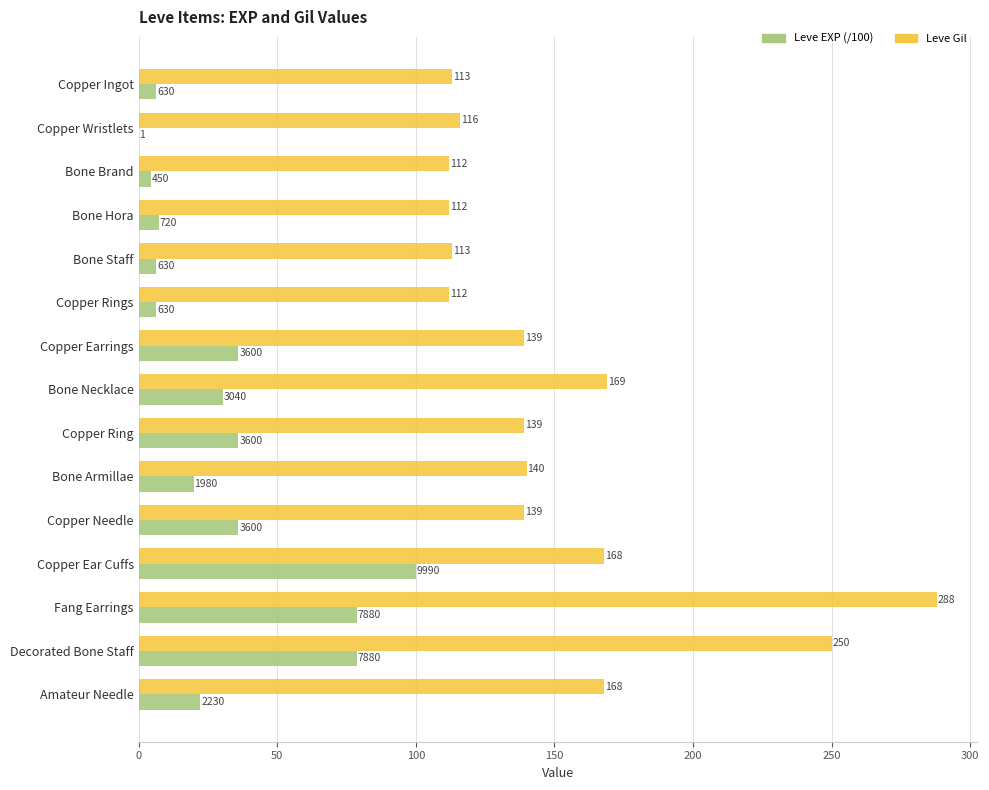

True or false: Leve Gil has a value of 202.9 at Copper Ingot.

False